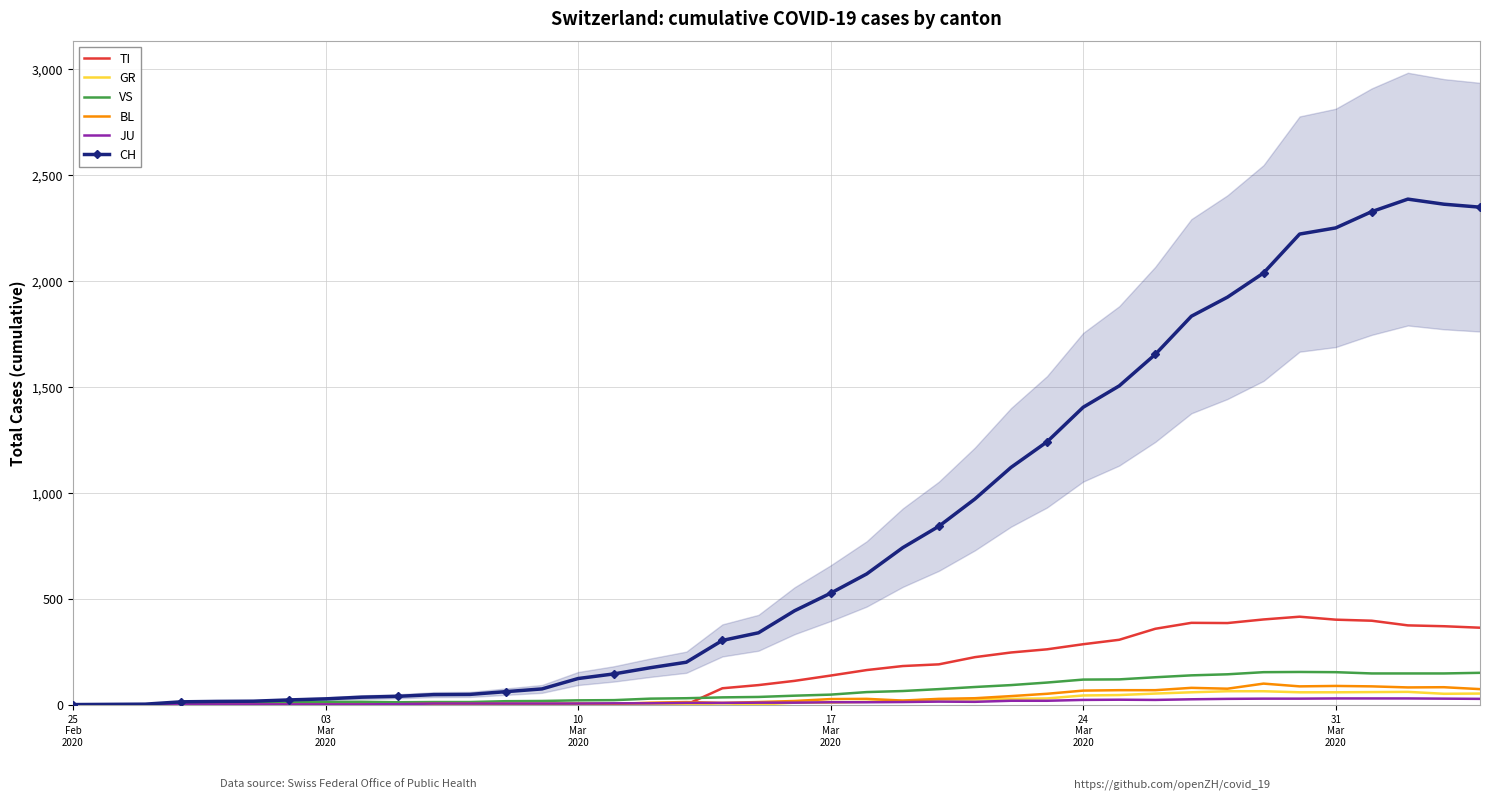

True or false: BL and GR intersect in this chart.

False